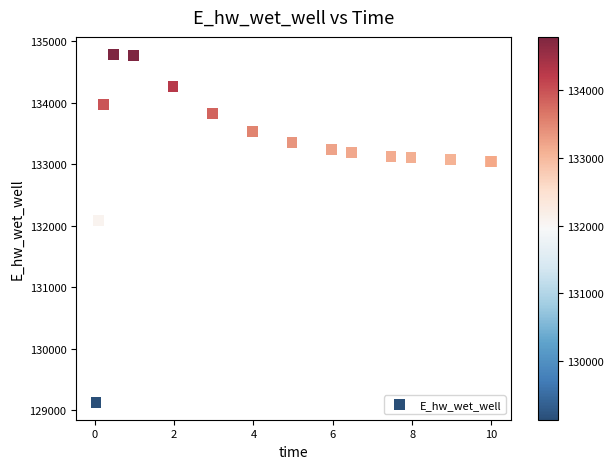

What Y value in the scatter plot is closest to 131961?

132084.7